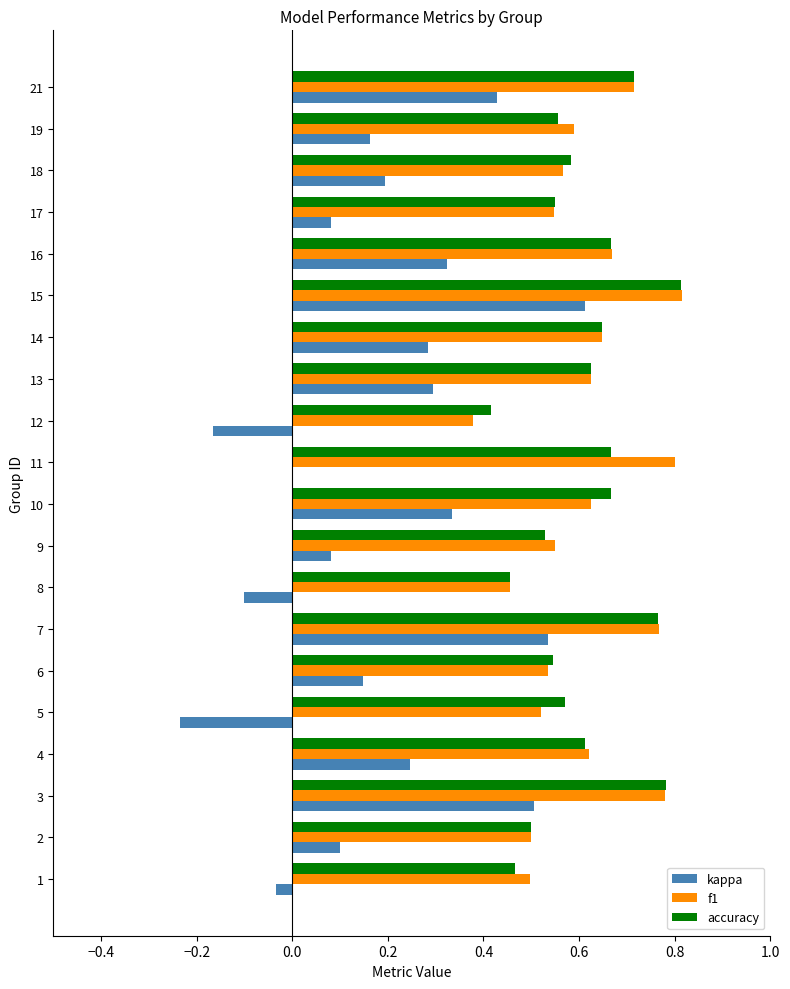

Between 6 and 13, which series saw the biggest shift?

kappa